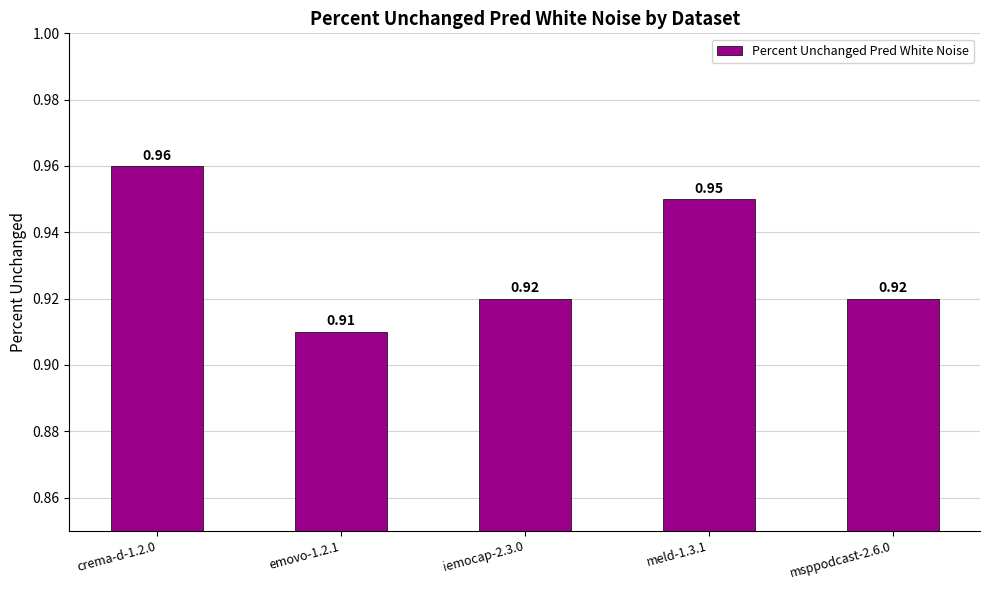

What is the sum of all values?

4.7